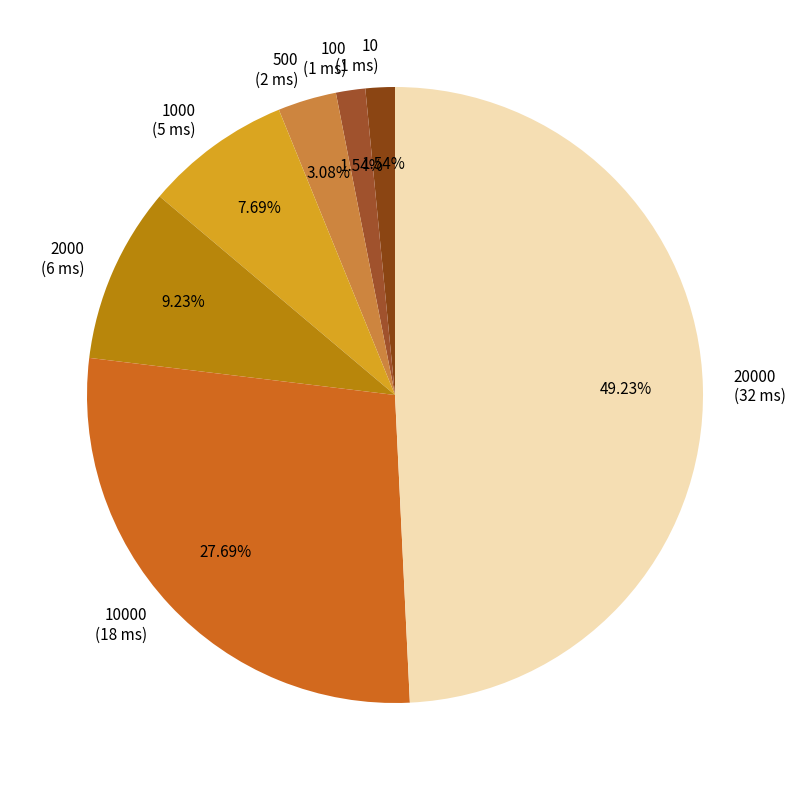

Approximately how many times larger is the value at 20000 (32 ms) compared to 1000 (5 ms)?

6.4